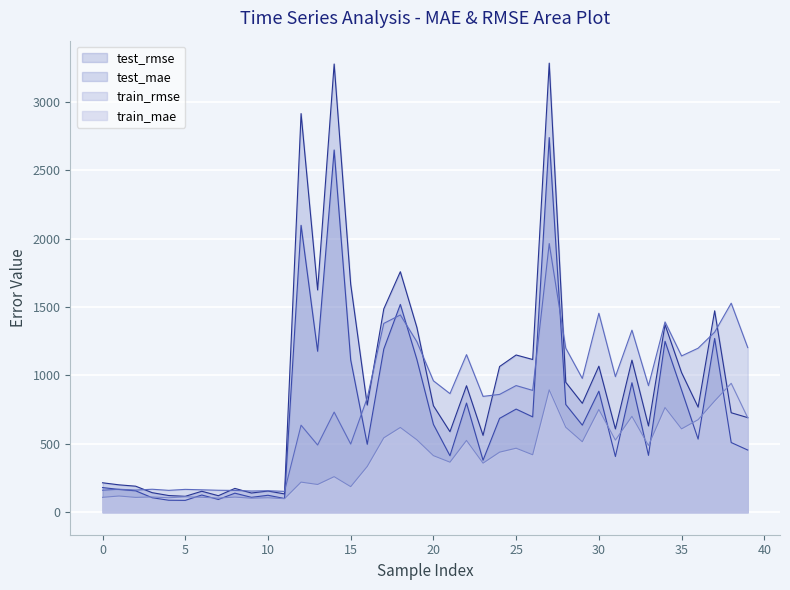

What are all the series names shown in the legend?

test_rmse, test_mae, train_rmse, train_mae